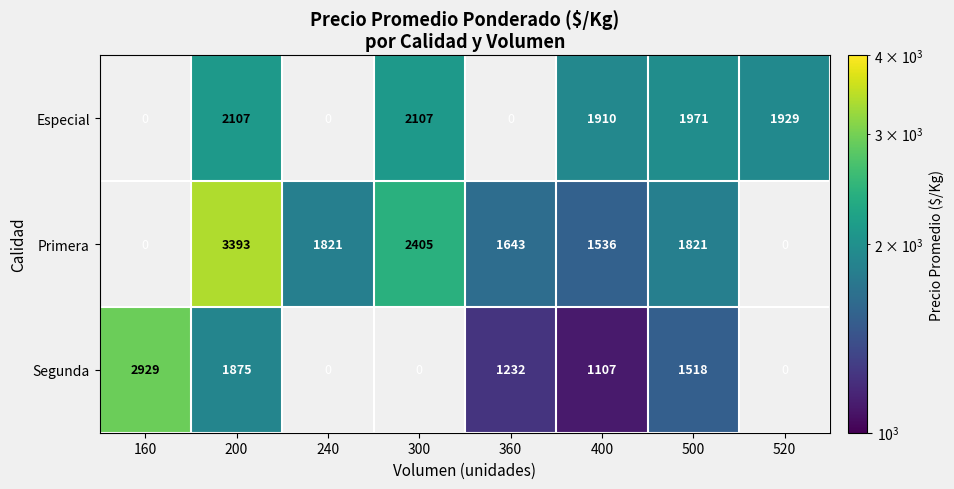

Is the value of Primera at 400 greater than the value of Especial at 200?

No